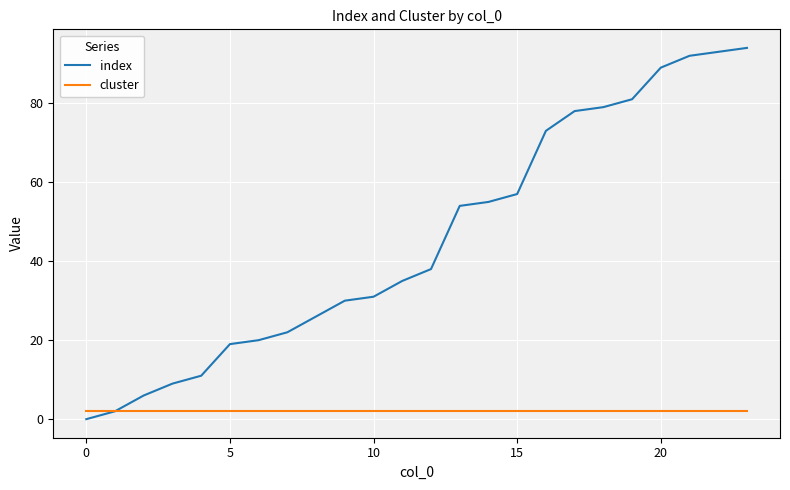

List the series in order of their peak value, highest first.

index, cluster